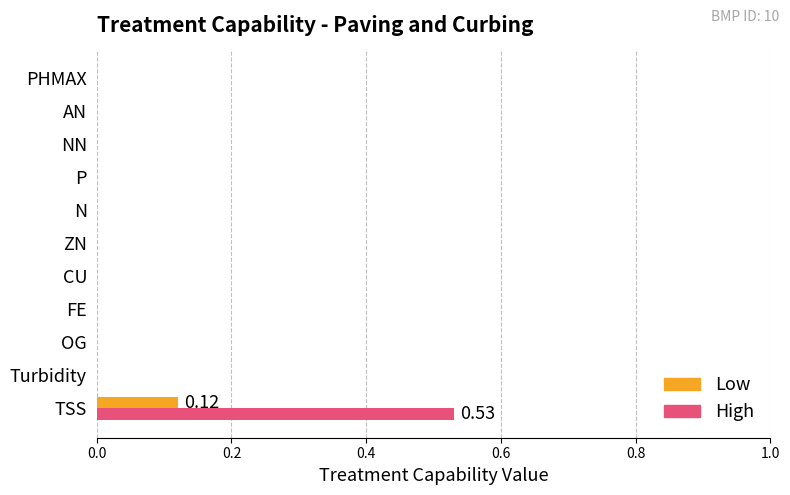

At which category is the sum across all series the highest?

TSS